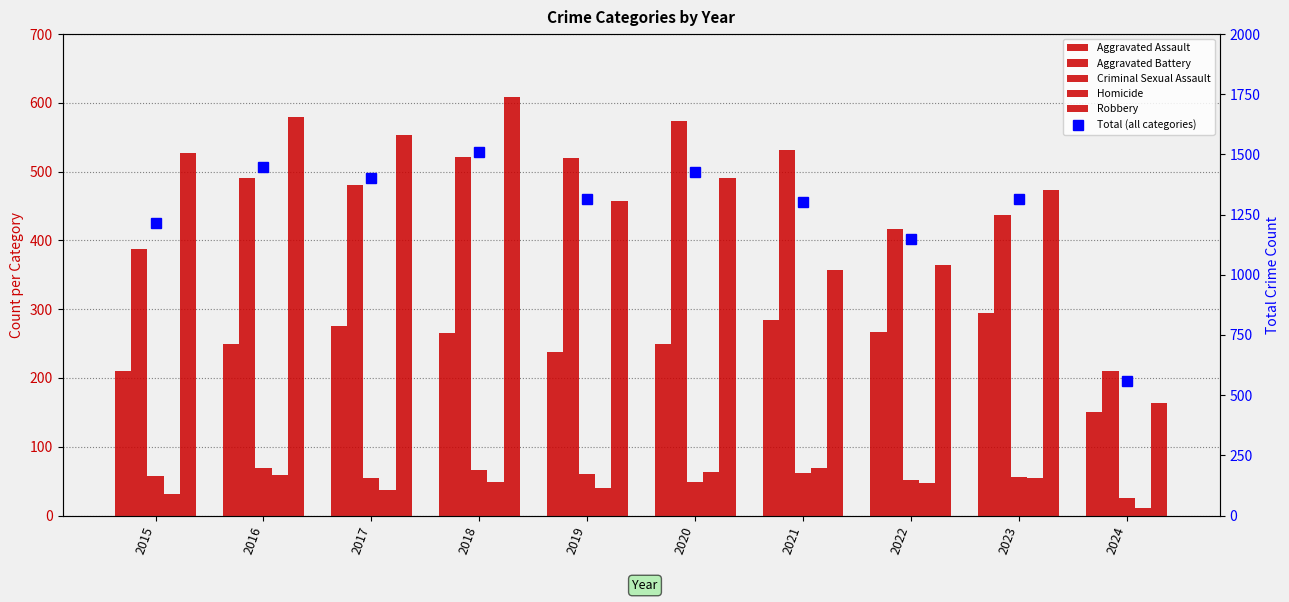

True or false: Aggravated Assault has a value of 226 at 2024.

False